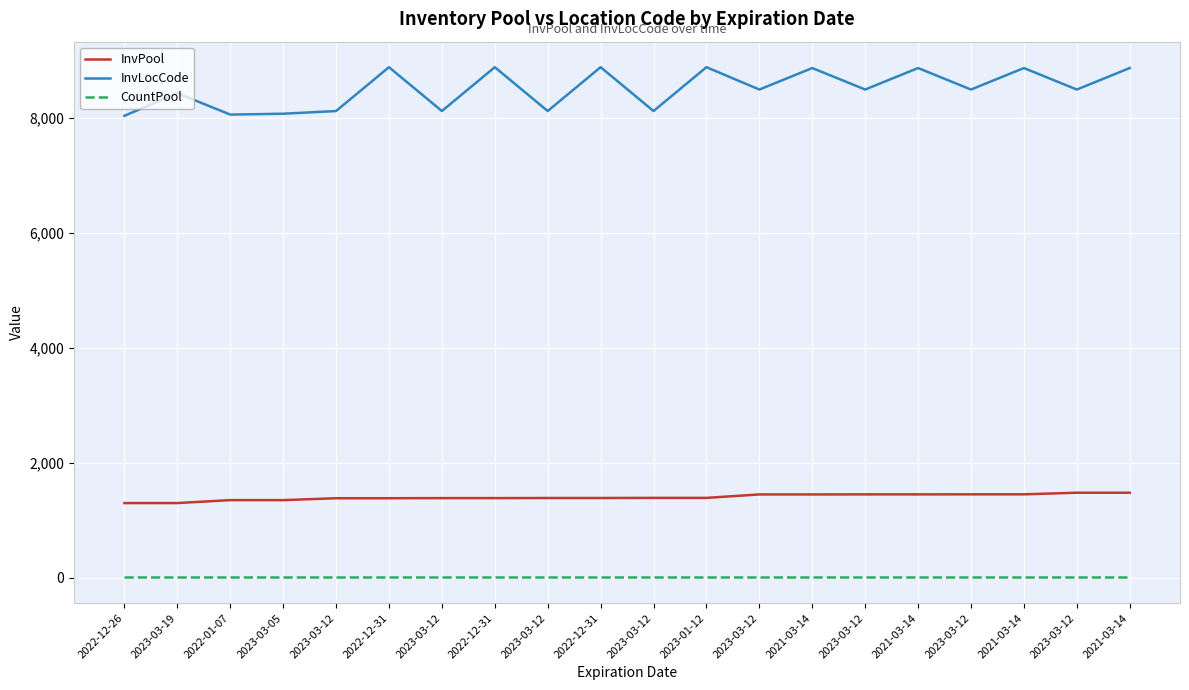

Is it true that CountPool equals 4 at 2023-01-12?

False